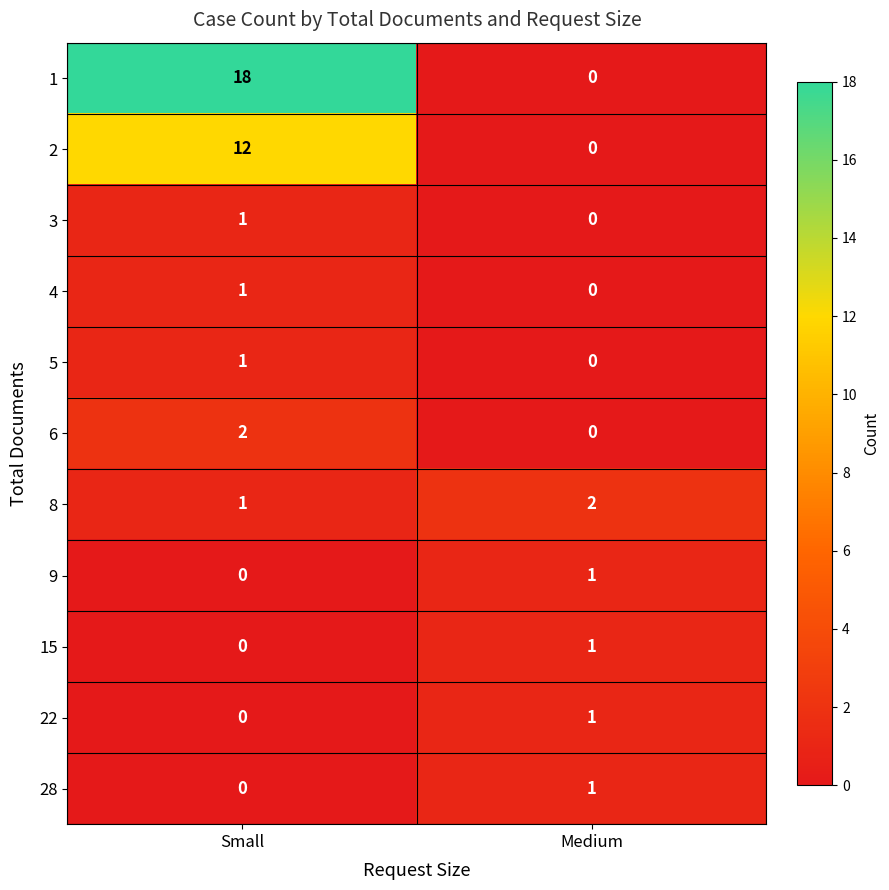

The 28 series shows -1 at Small. True or false?

False